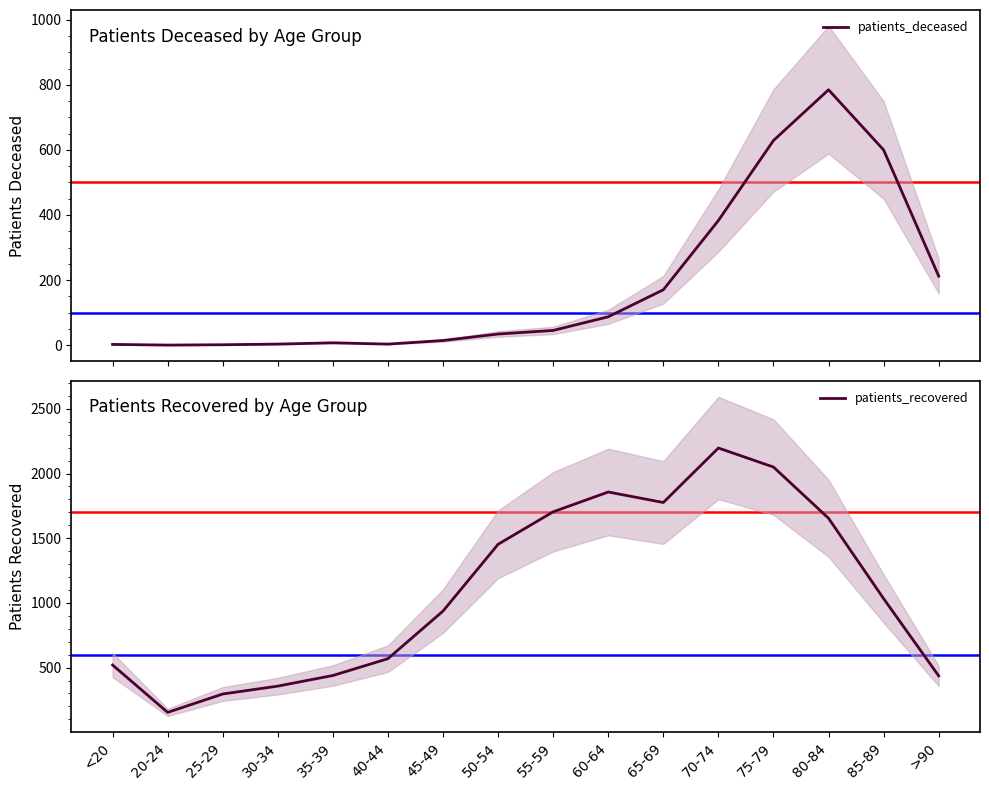

How many series are shown in this chart?

2